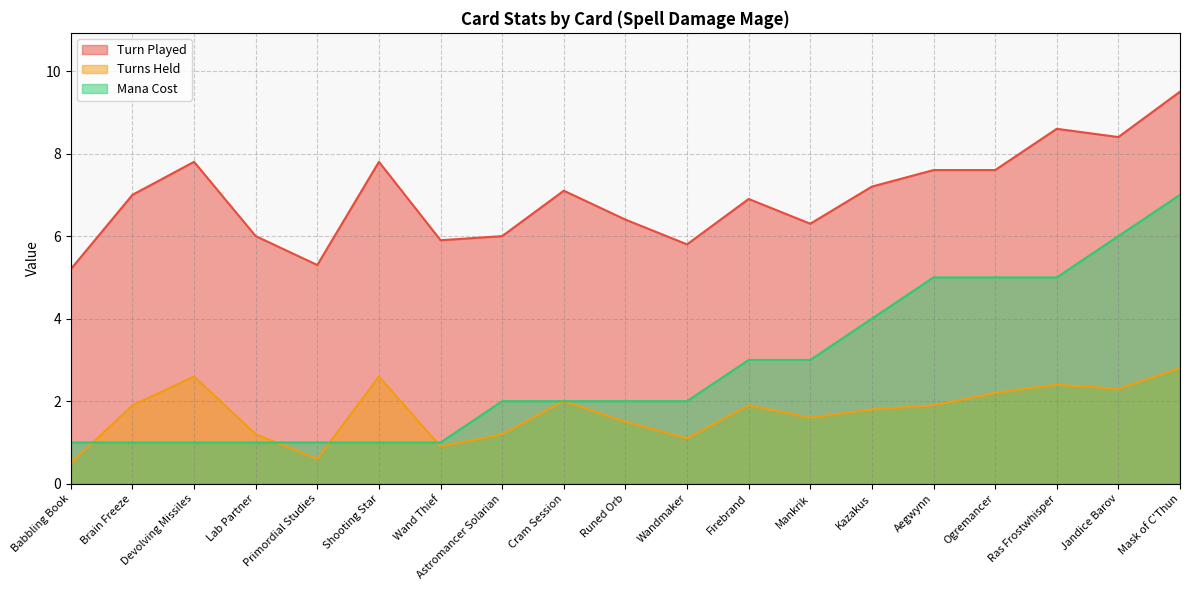

Does the chart have visible grid lines?

Yes